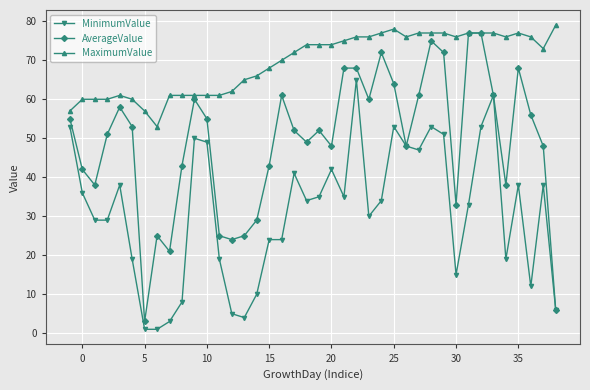

What is the maximum value for MinimumValue?

65